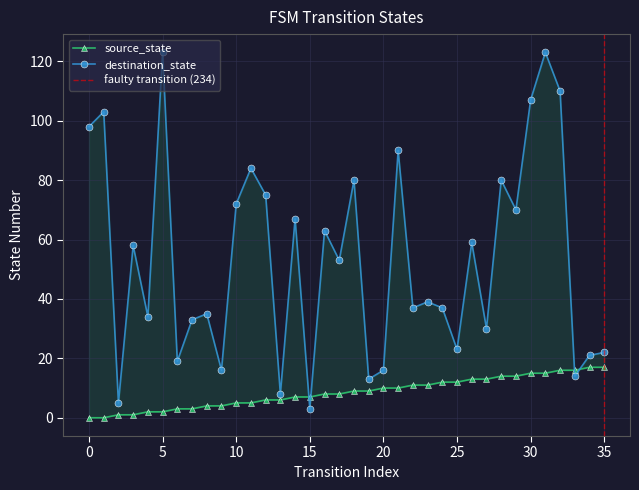

In destination_state, how many points are higher than both neighbors (excluding endpoints)?

13